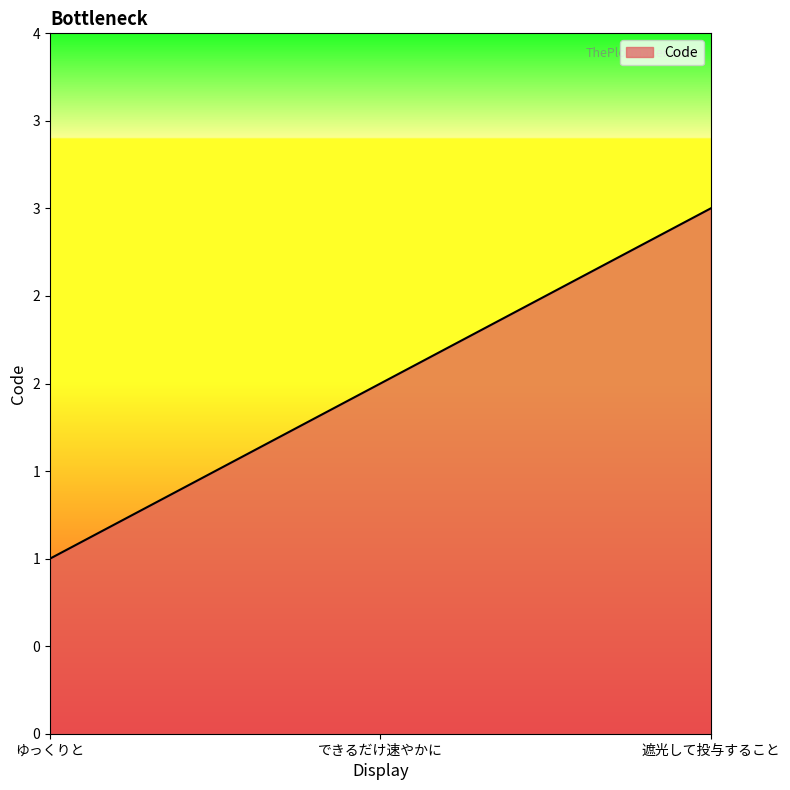

What is the sum of the values at 遮光して投与すること and ゆっくりと?

4